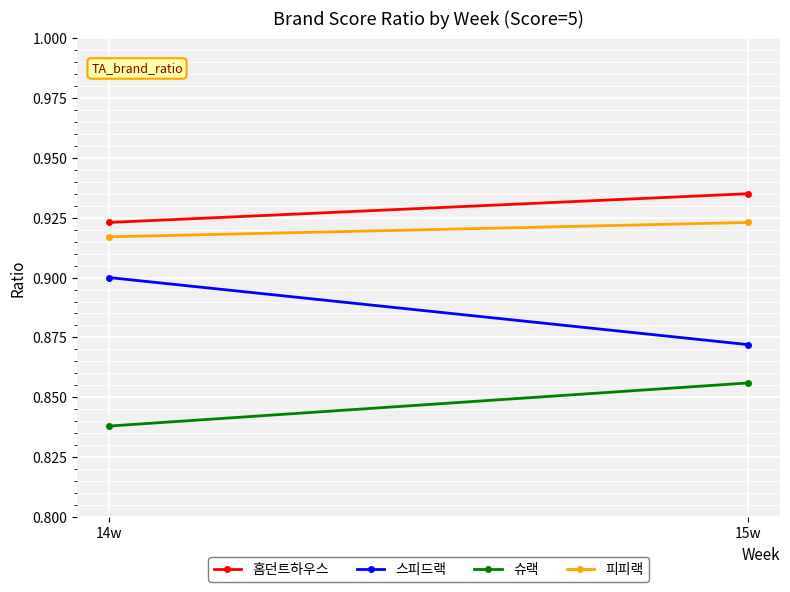

Between 14w and 15w, which is larger?

15w